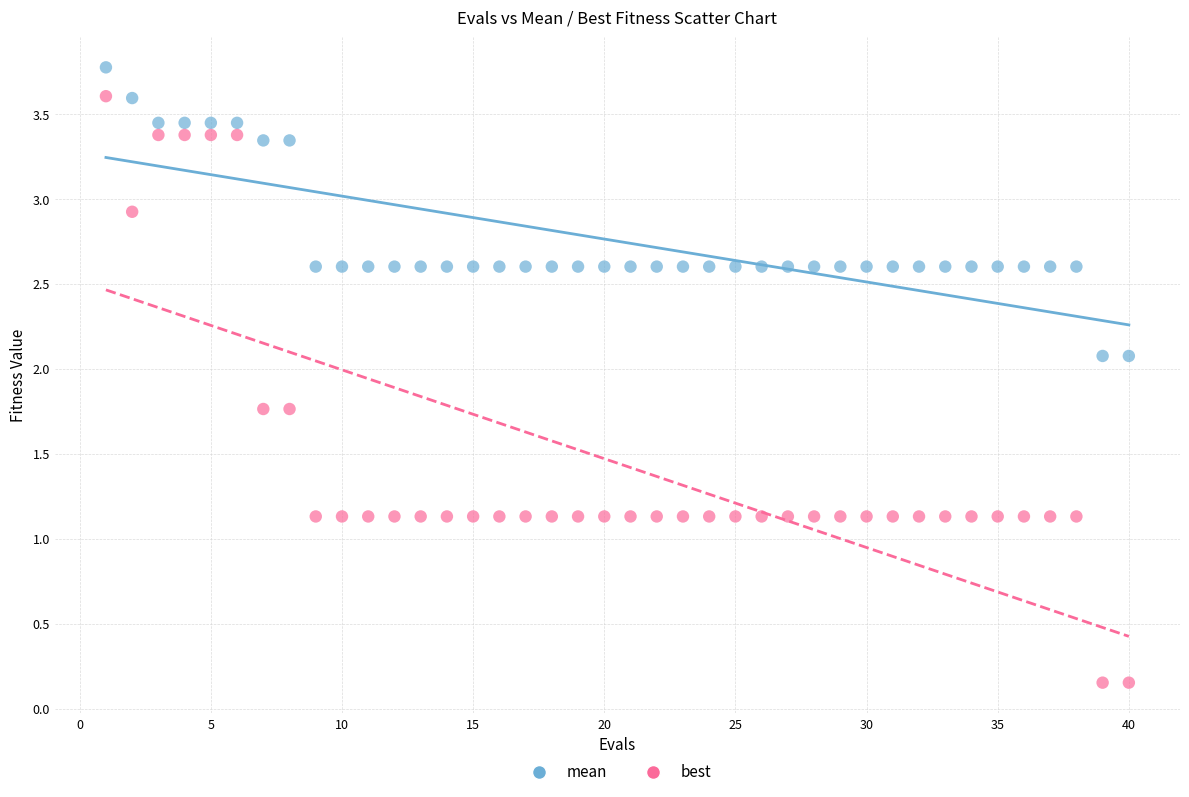

Across all data points, what is the range of Y values (max minus min)?

3.6